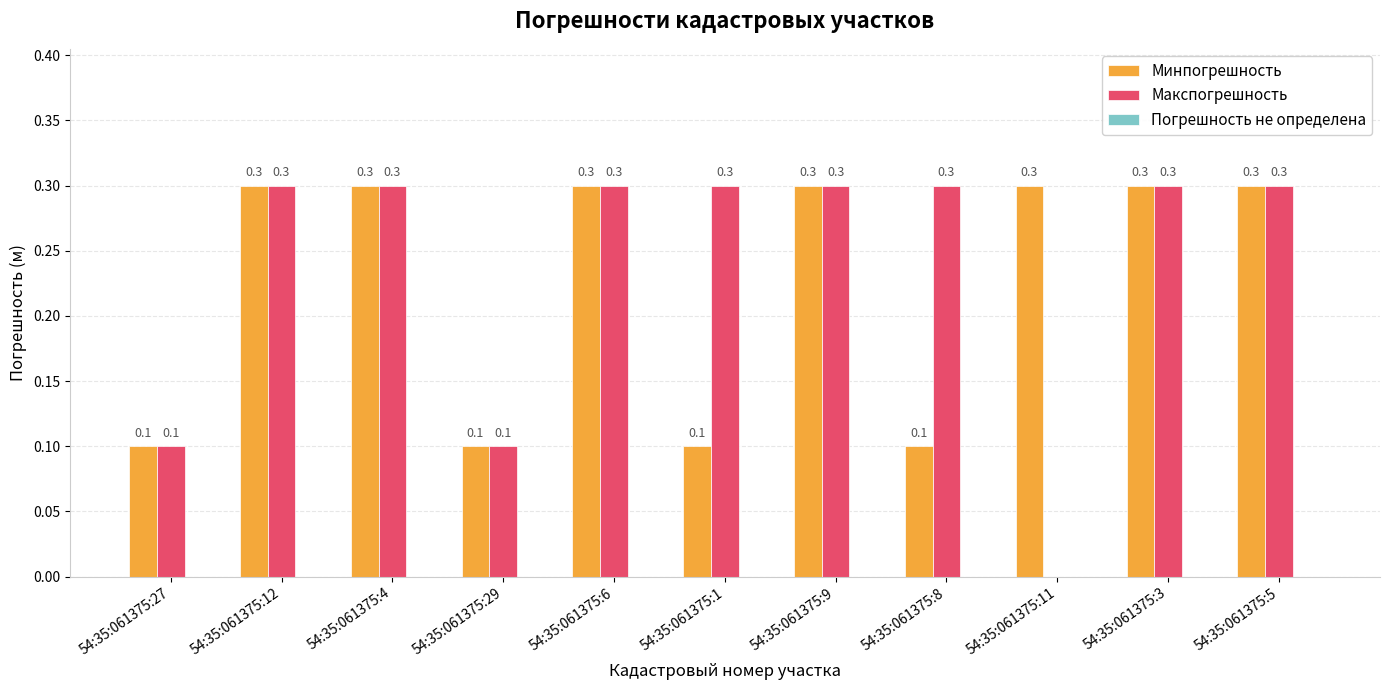

Is the value of Макспогрешность at 54:35:061375:4 greater than the value of Минпогрешность at 54:35:061375:1?

Yes